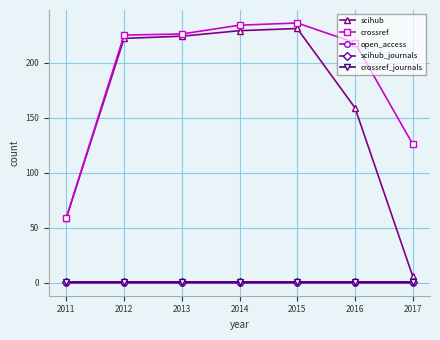

Reading right to left, transcribe all the data shown in this chart.

scihub: 6	159	231	229	224	222	59
crossref: 126	218	236	234	226	225	59
open_access: 0	0	0	0	0	0	0
scihub_journals: 1	1	1	1	1	1	1
crossref_journals: 1	1	1	1	1	1	1